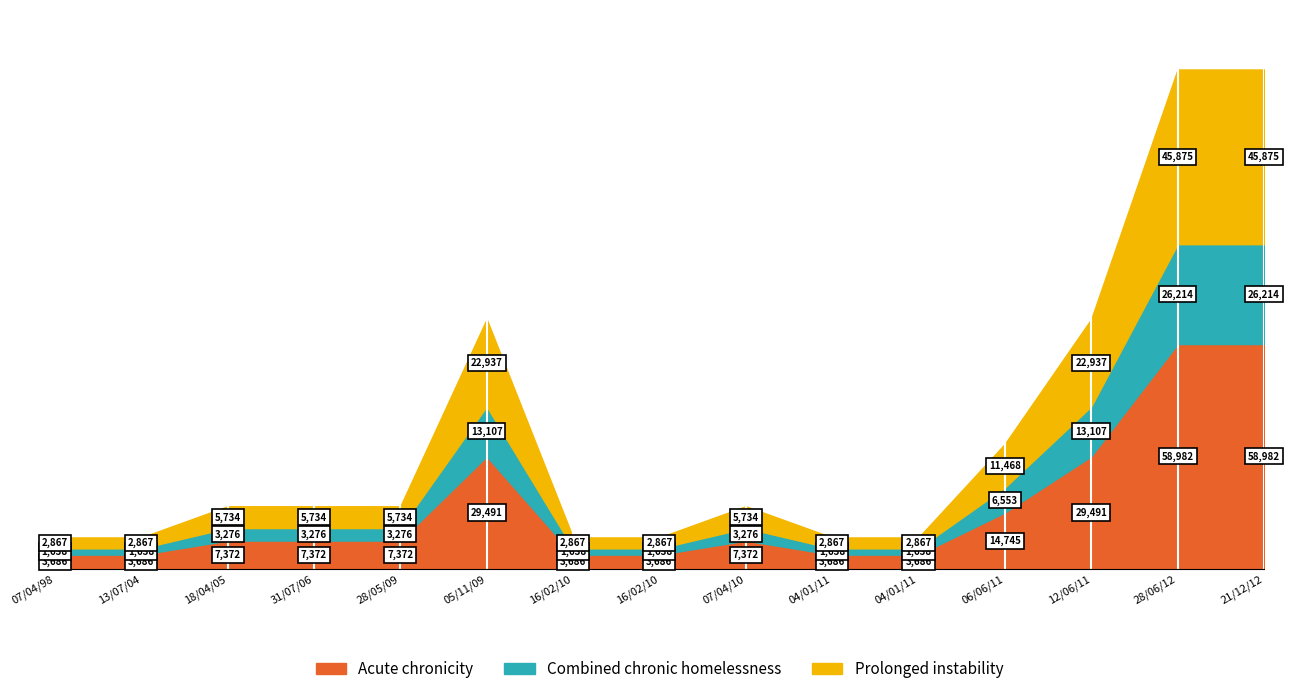

What is the total value across all series at 07/04/98?

20480